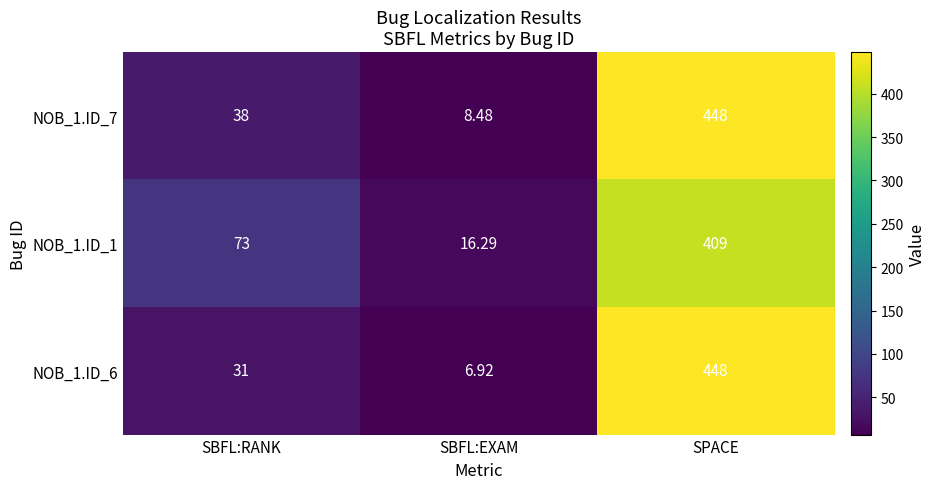

How many categories are shown in the chart?

3